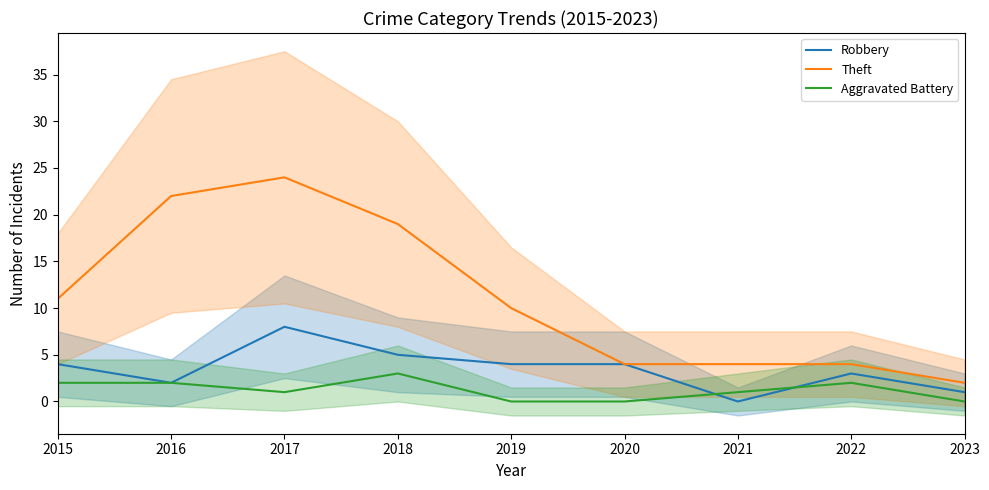

List the series in order of their peak value, lowest first.

Aggravated Battery, Robbery, Theft